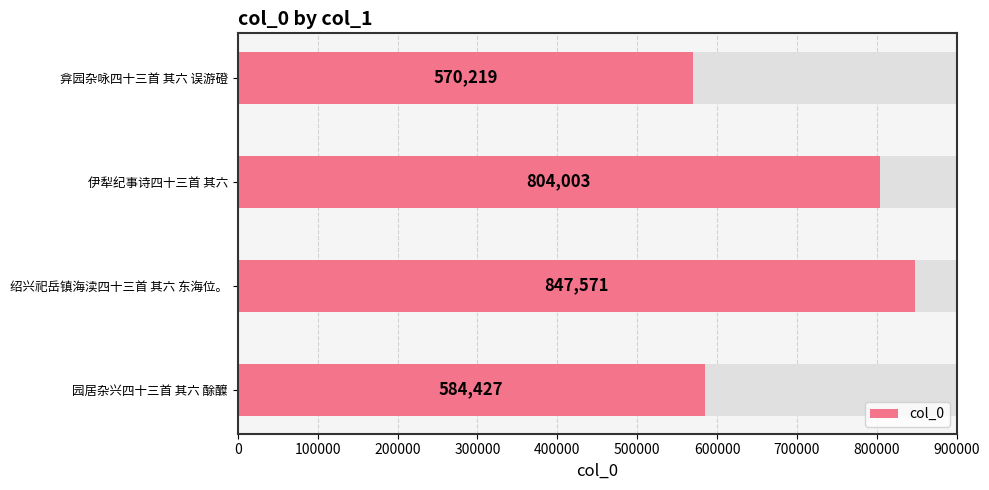

What is the average value?

701555